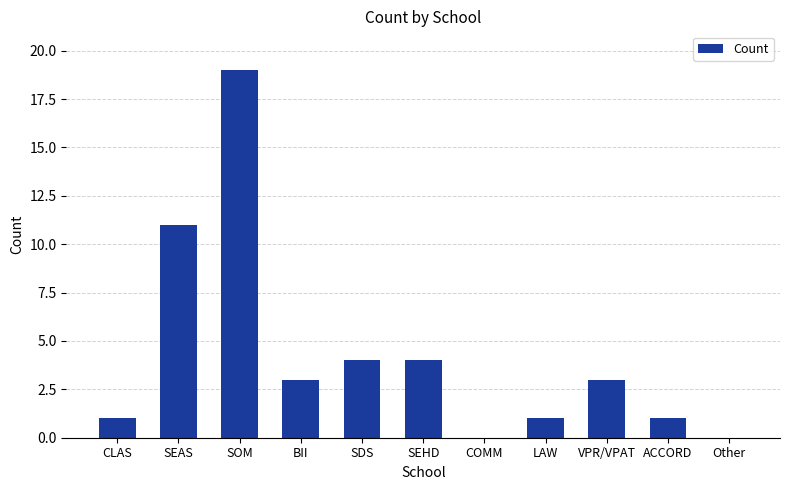

What is the sum of all values?

47